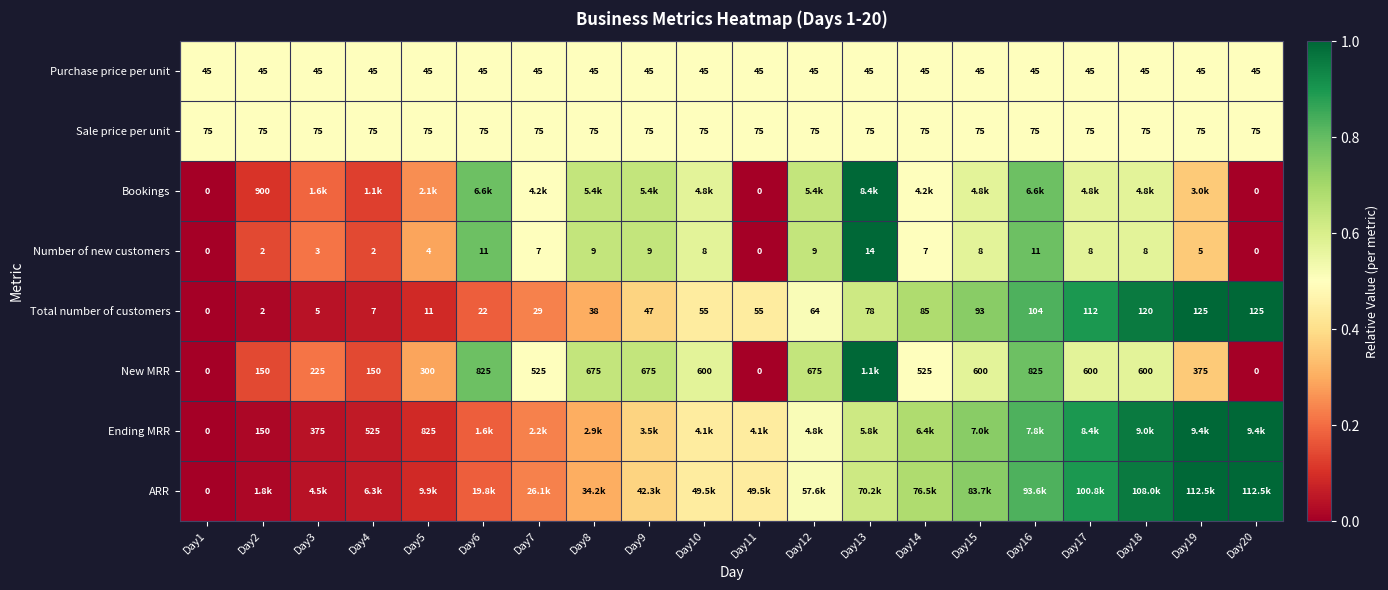

At which category is the sum across all series the highest?

Day13